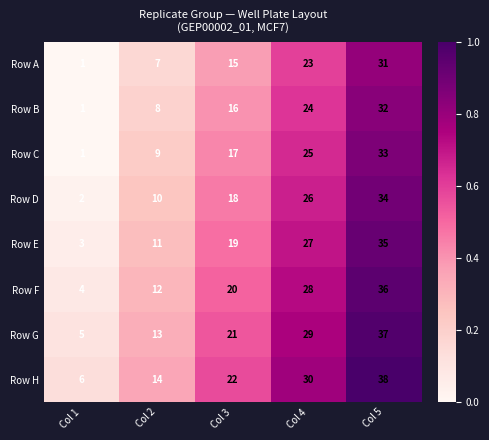

What is the average value of the Row A series?

15